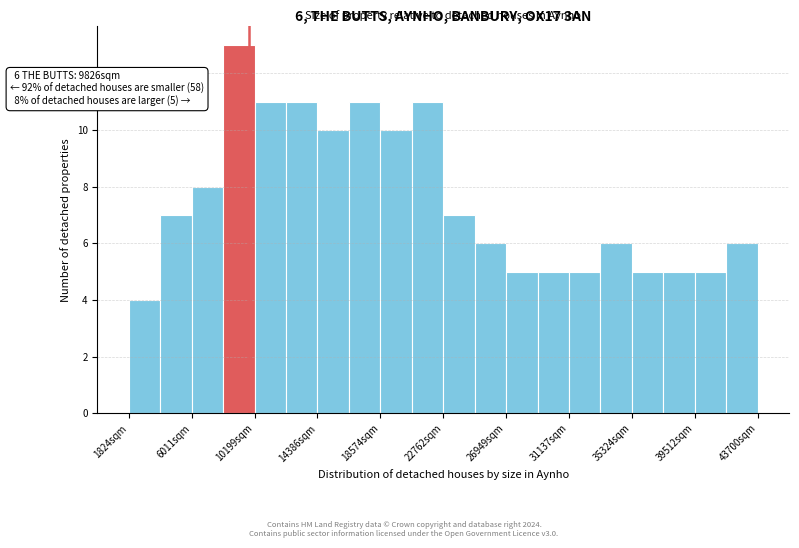

Over which range of the x-axis is the bar tallest?

8000 to 10000